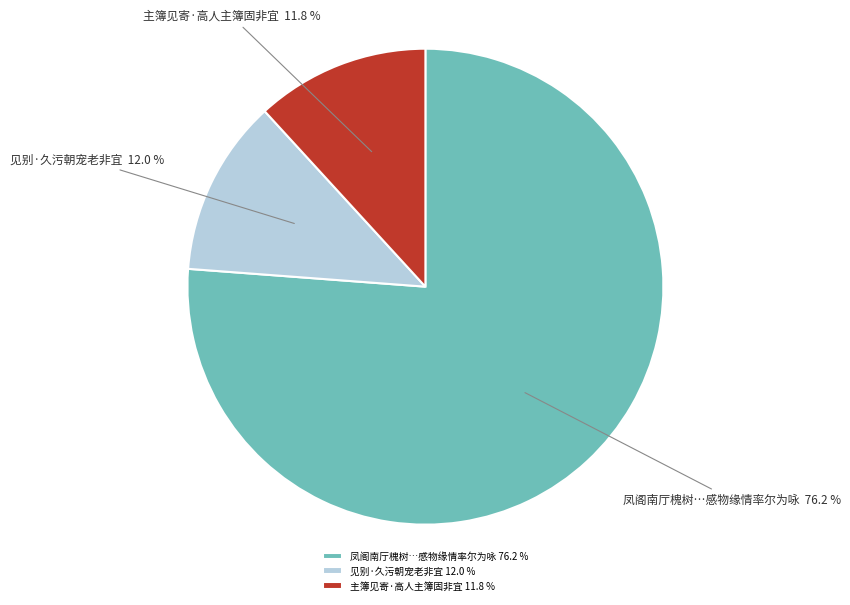

Which category accounts for the majority?

凤阁南厅槐树…感物缘情率尔为咏 76.2 %